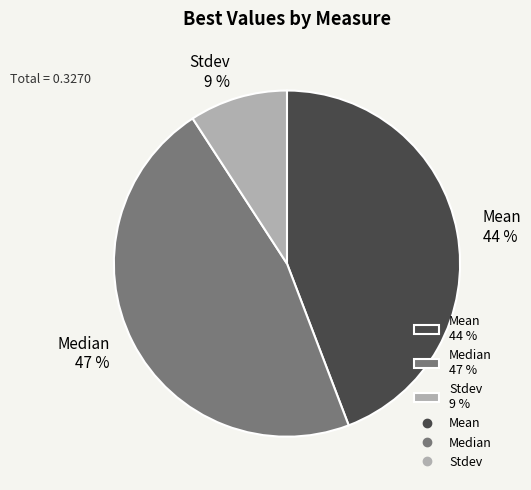

What is the largest slice in the pie chart?

Median